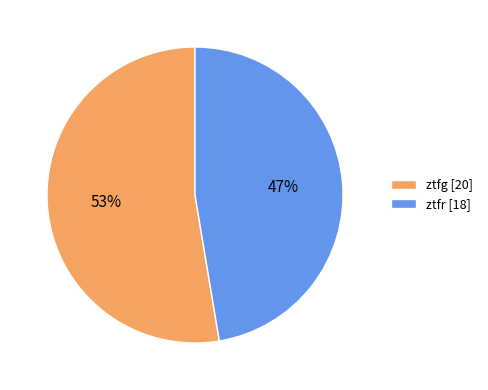

What percentage is the ztfg slice, to the nearest percent?

53%